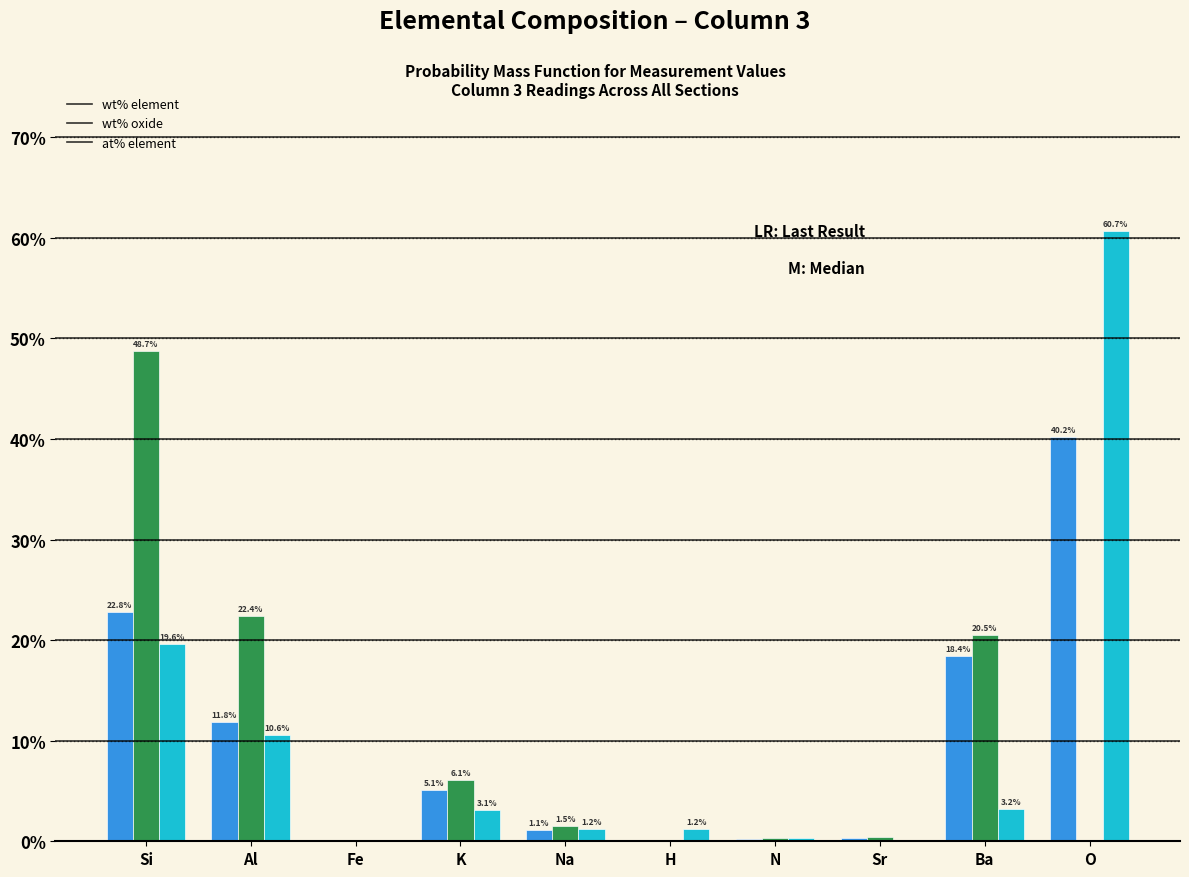

At which category is the sum across all series the highest?

O